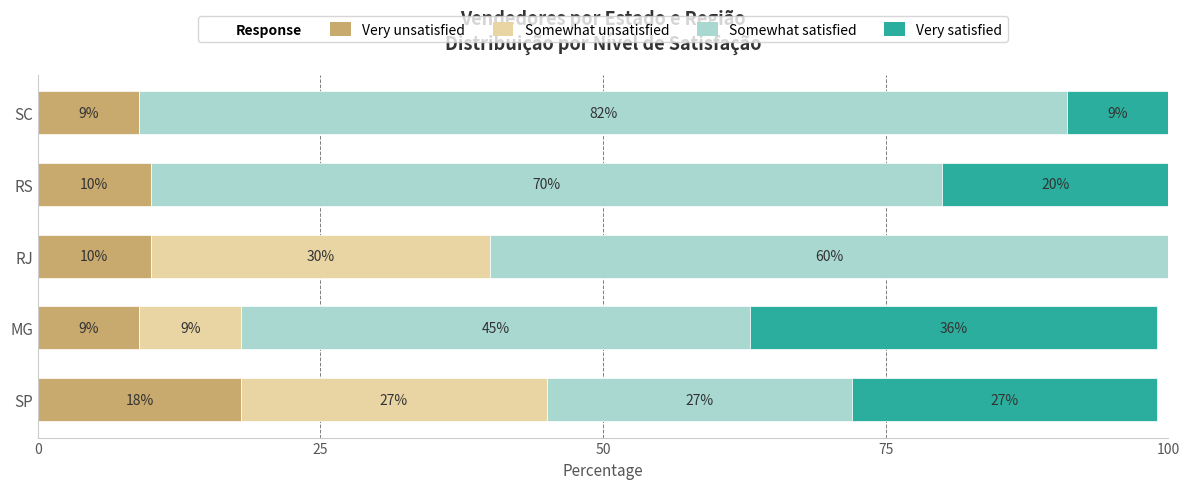

True or false: Very unsatisfied has a value of 16 at RS.

False